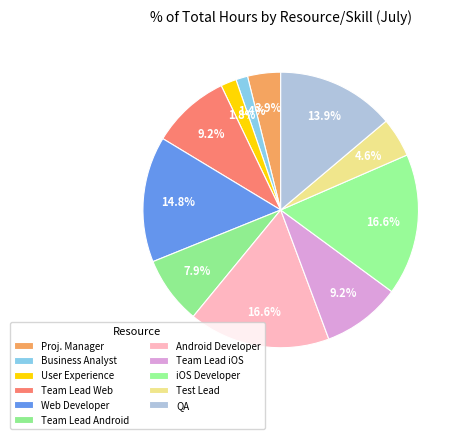

Does any single category account for the majority?

No